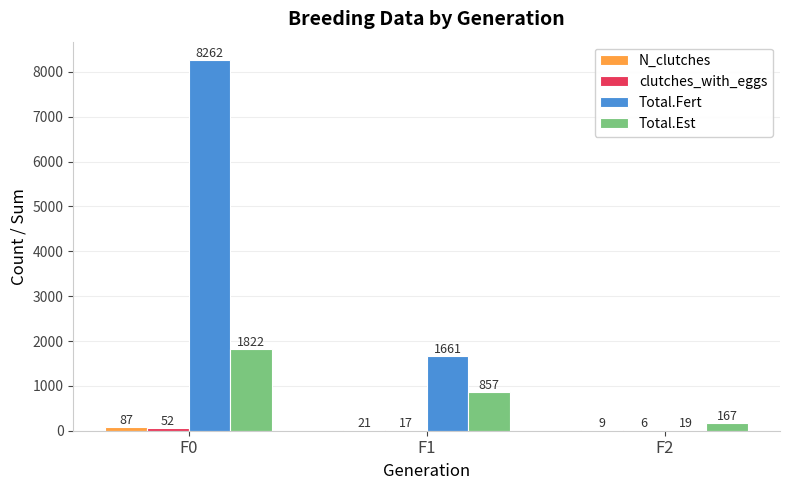

How many Total.Fert values are between 19 and 8262?

3